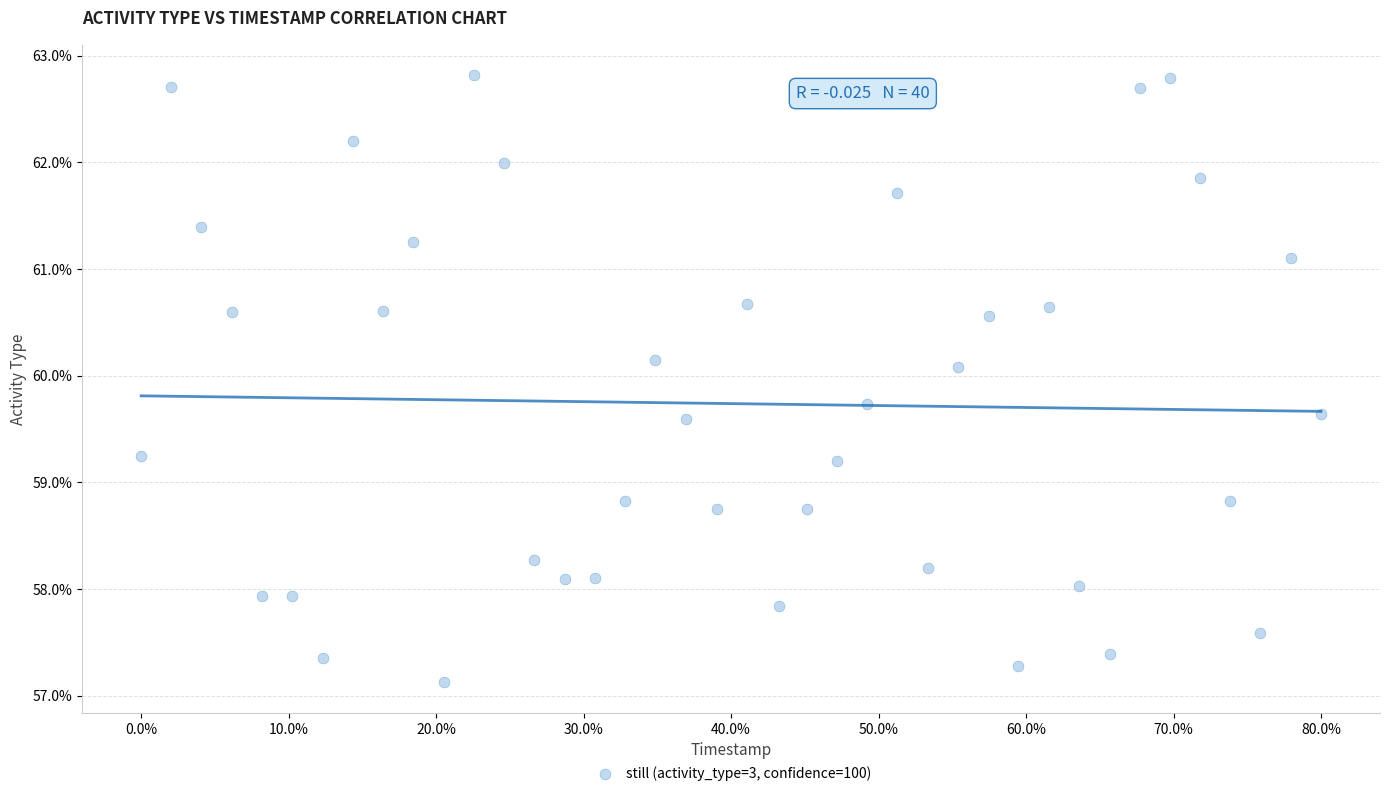

What is the range of Y values (max minus min)?

5.7